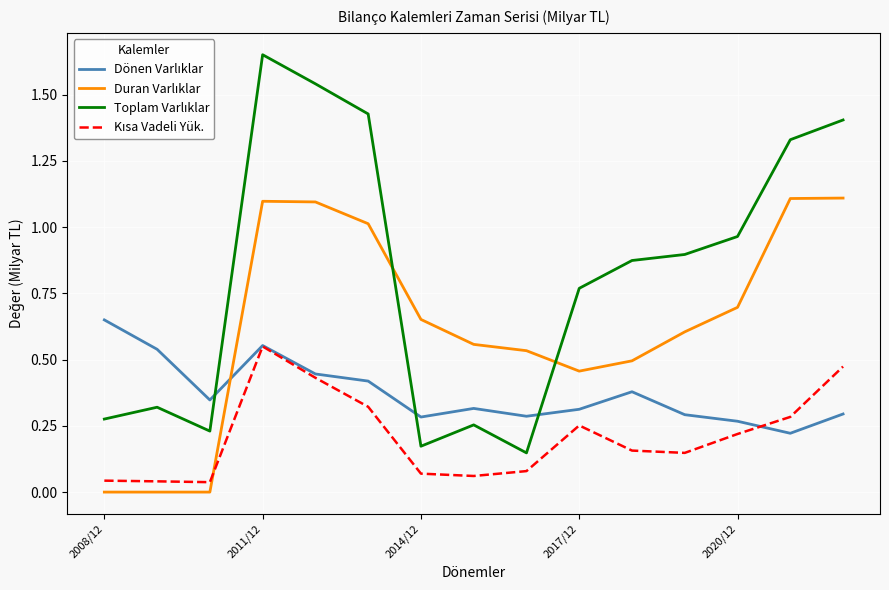

What is the lowest value of the Dönen Varlıklar series?

0.2